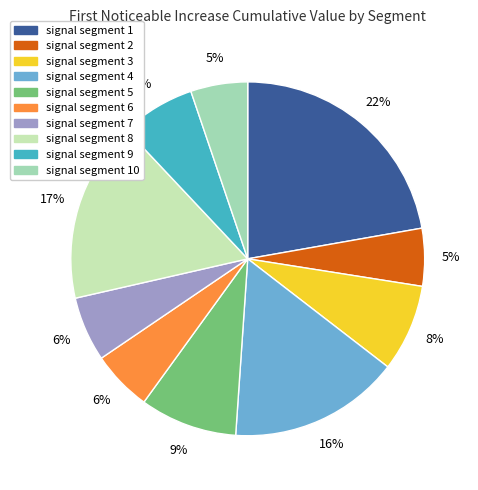

To the nearest percent, what is the average slice percentage?

10%